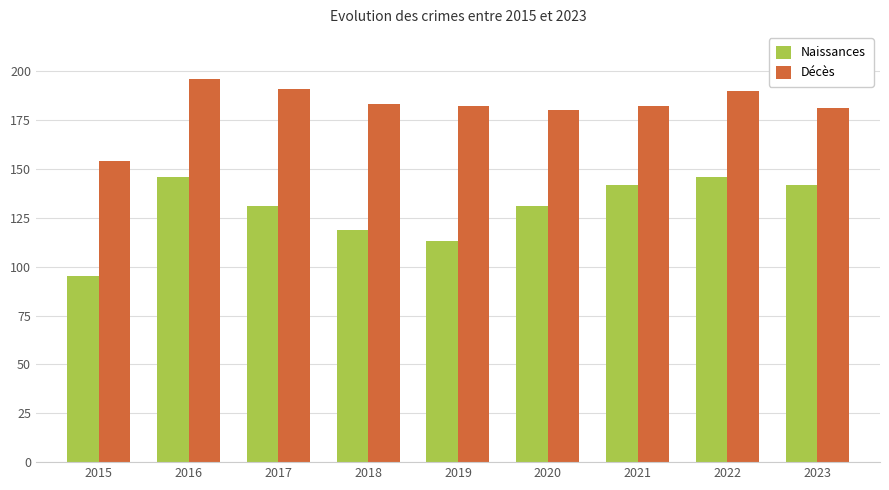

What is the value of the Naissances bar at the 8th from the left?

146